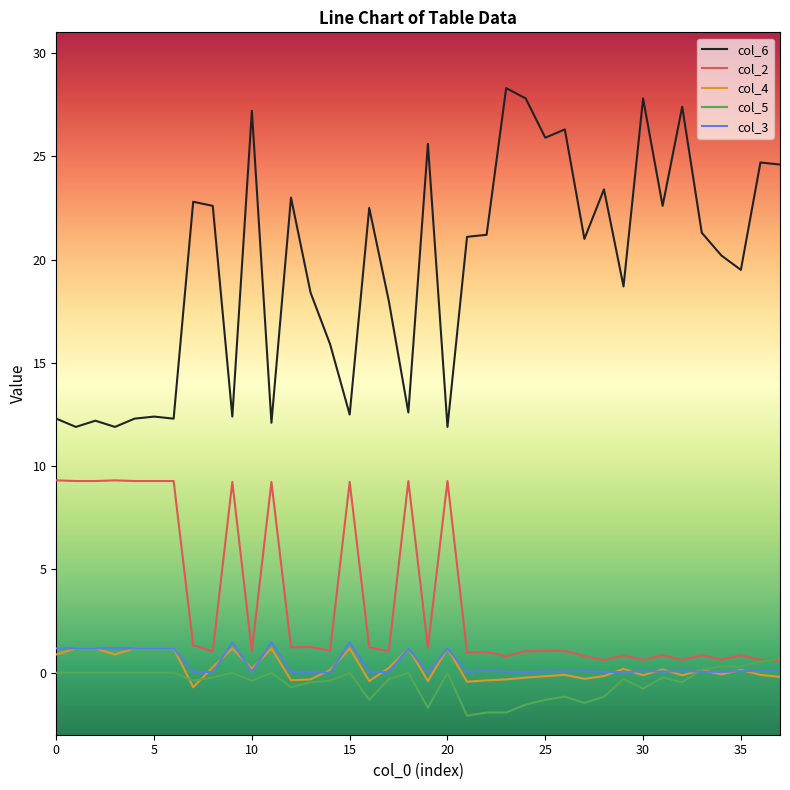

True or false: col_6 and col_5 cross at least once.

False